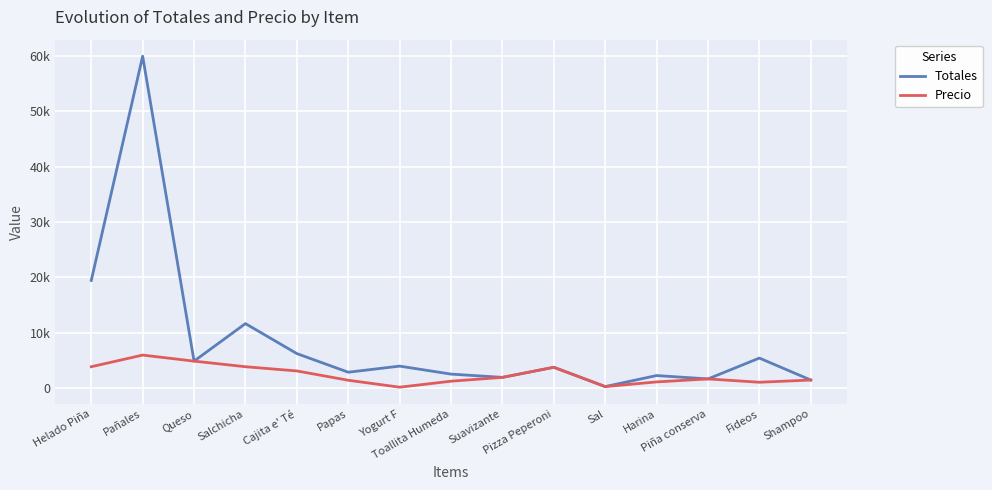

What is the difference between the highest and lowest values at Fideos?

4360